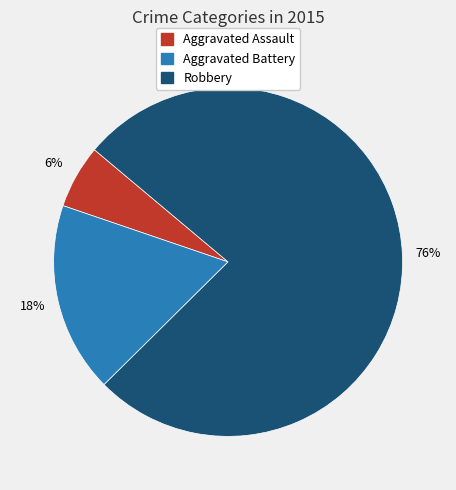

To the nearest percent, what percentage of the pie is Aggravated Assault?

6%